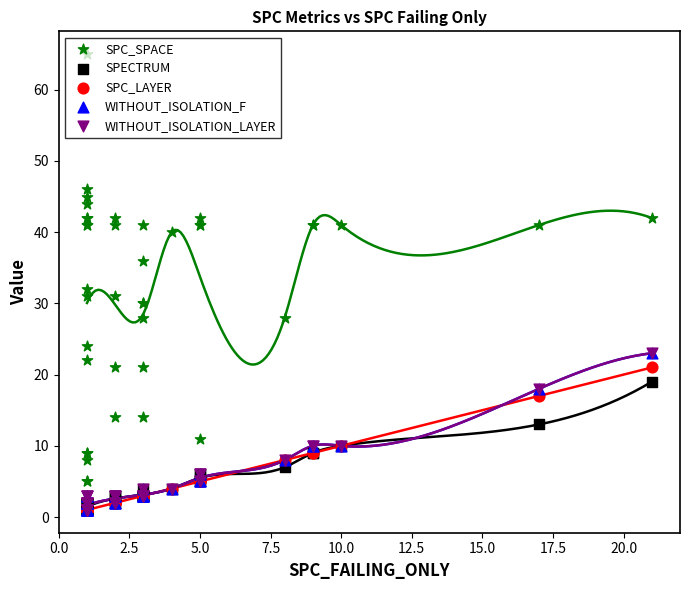

Which series has the widest spread of Y values?

SPC_SPACE